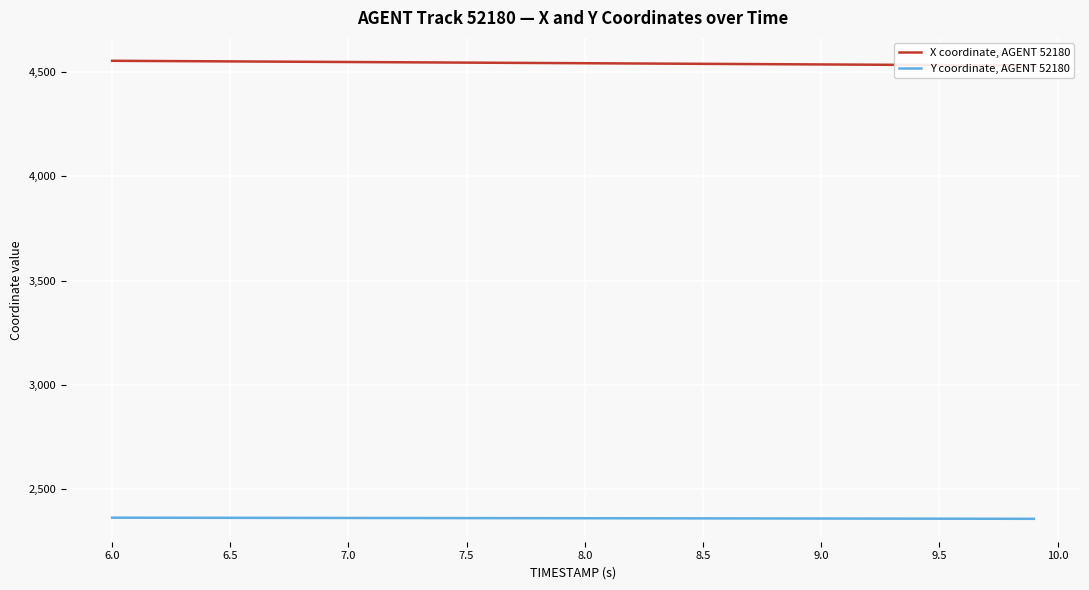

True or false: Y coordinate, AGENT 52180 and X coordinate, AGENT 52180 cross at least once.

False